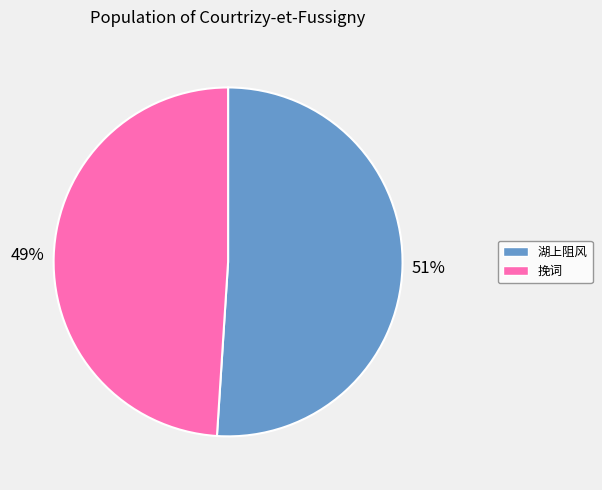

Is there any slice that represents more than half of the pie?

Yes